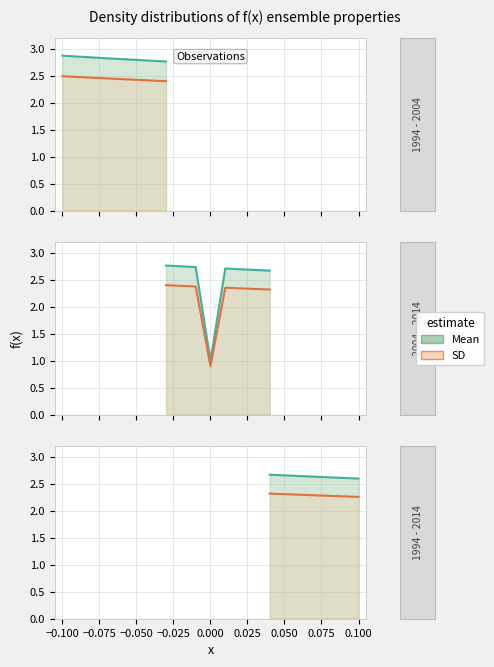

How many data points does each series have?

21